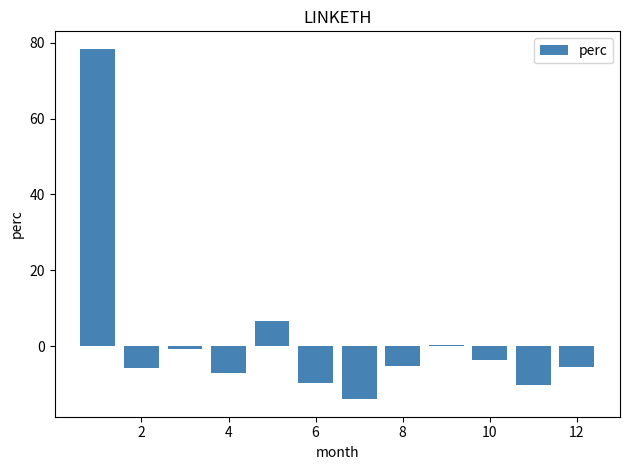

What is the average value?

1.9